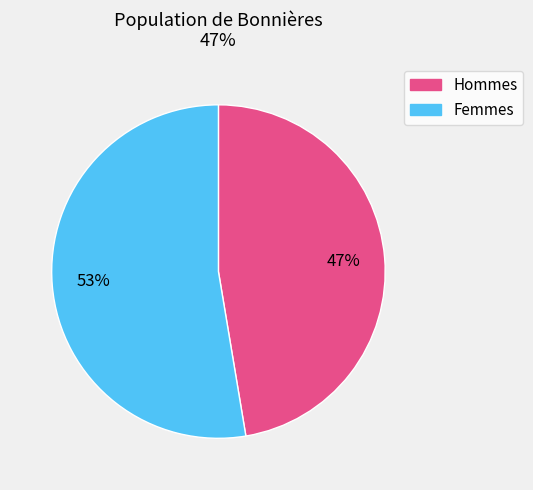

Is there a majority slice in this chart?

Yes